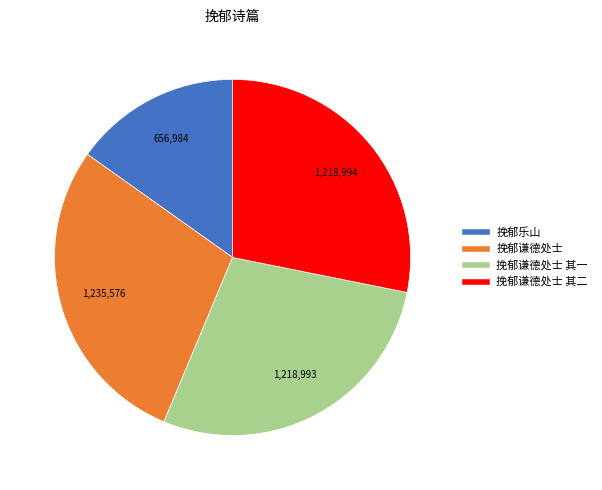

Is there a majority slice in this chart?

No